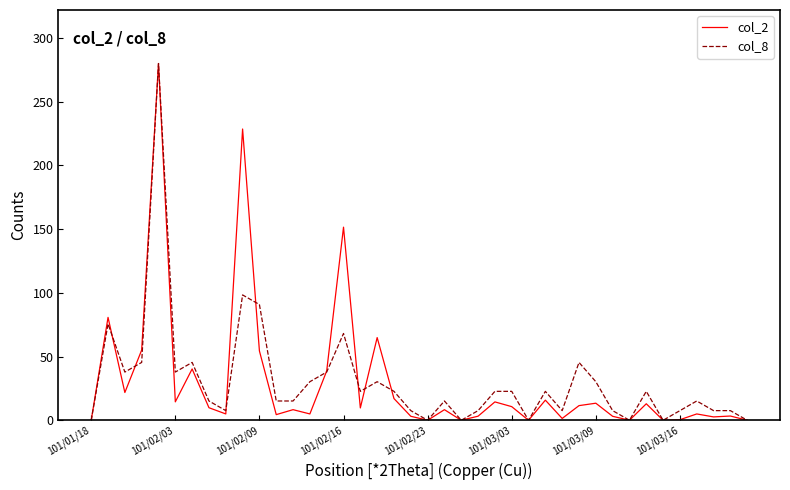

What is the maximum value for col_2?

280.0